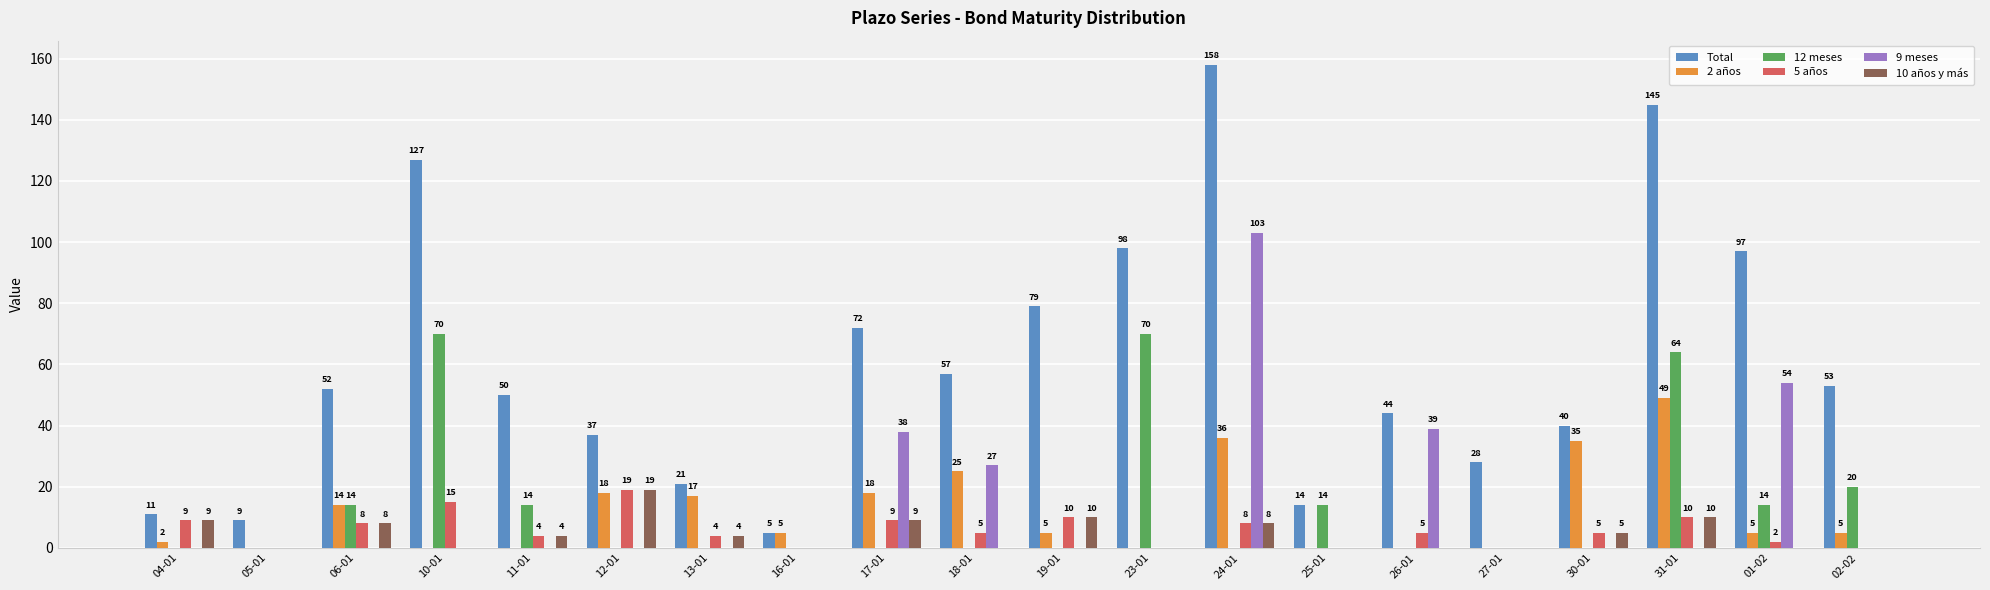

What value does the 2 años series have at 30-01, to the nearest 5?

35